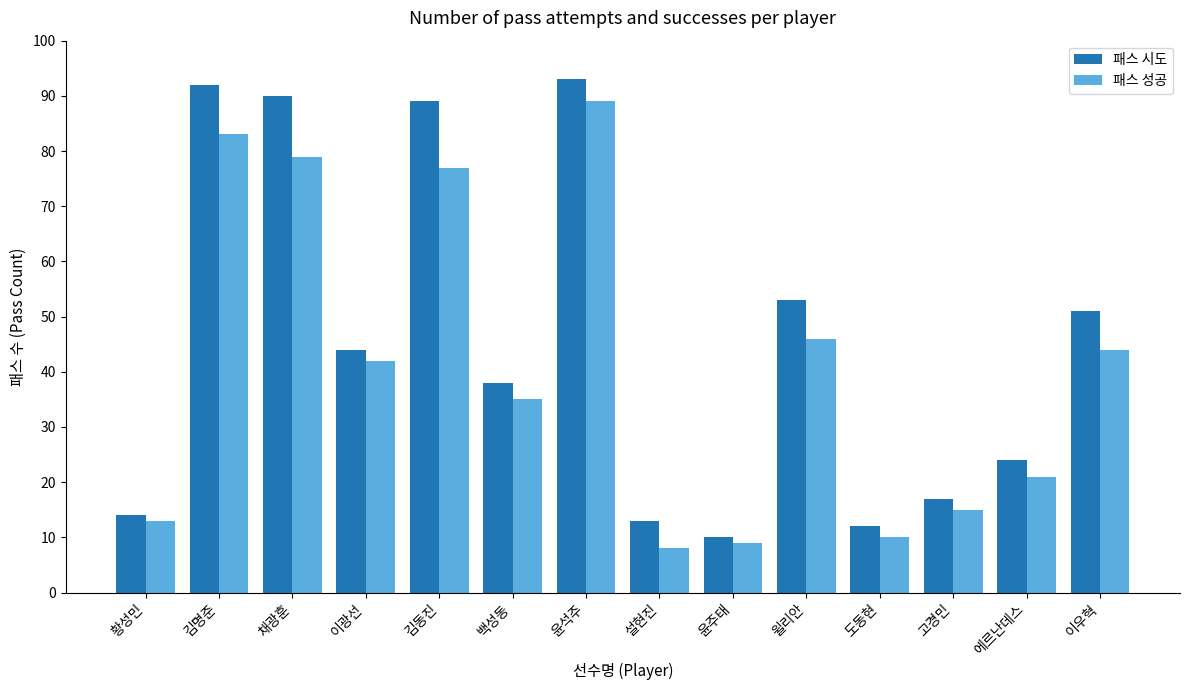

Between 김명준 and 윤석주, which series saw the biggest shift?

패스 성공